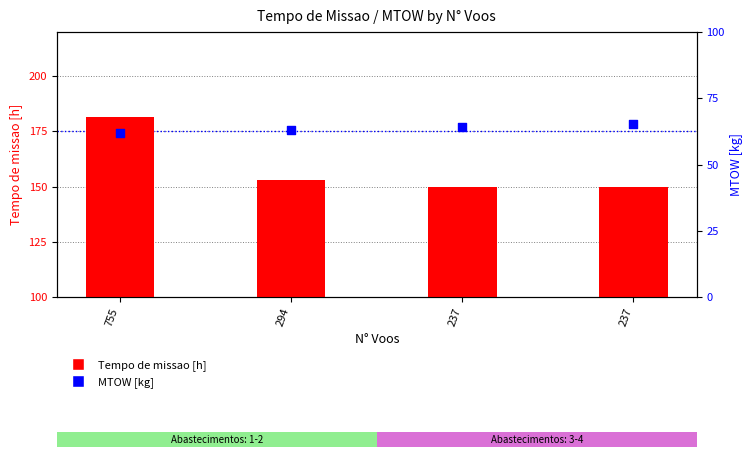

Which series contains the highest Y value?

Tempo de missao [h]